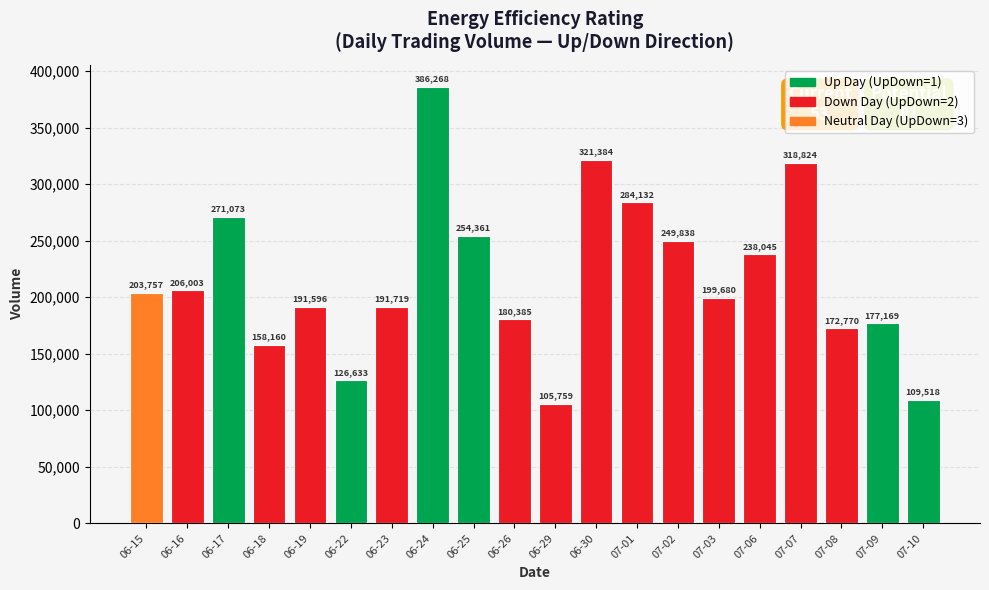

What is the label of the 3rd bar from the left?

06-17